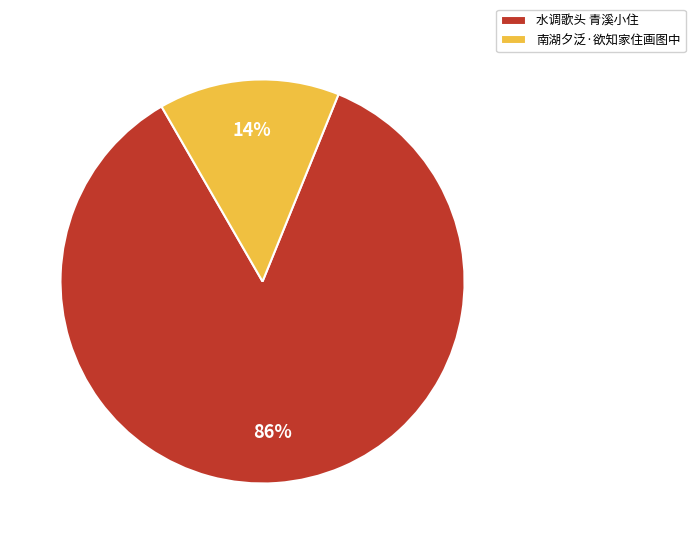

Which category accounts for the majority?

水调歌头 青溪小住